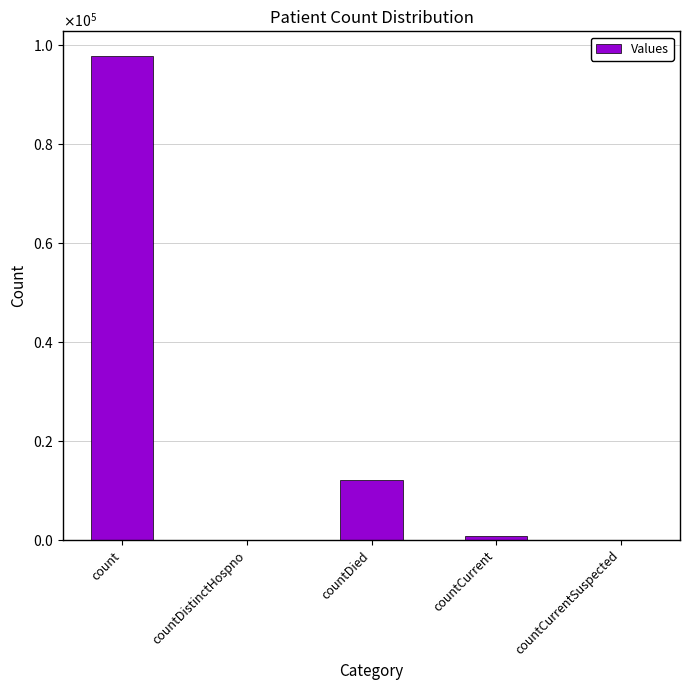

What is the value of the 1st bar from the left?

97958